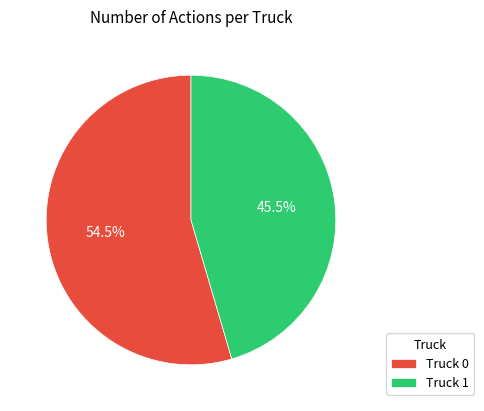

To the nearest percent, what is the combined percentage of Truck 0 and Truck 1?

100%